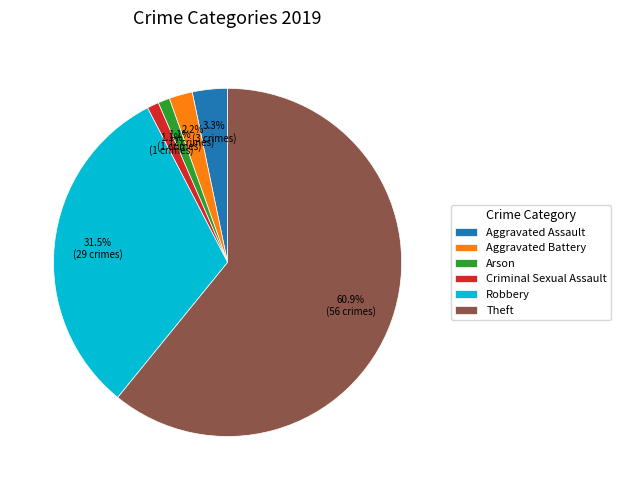

Does Robbery represent more than half of the total?

No